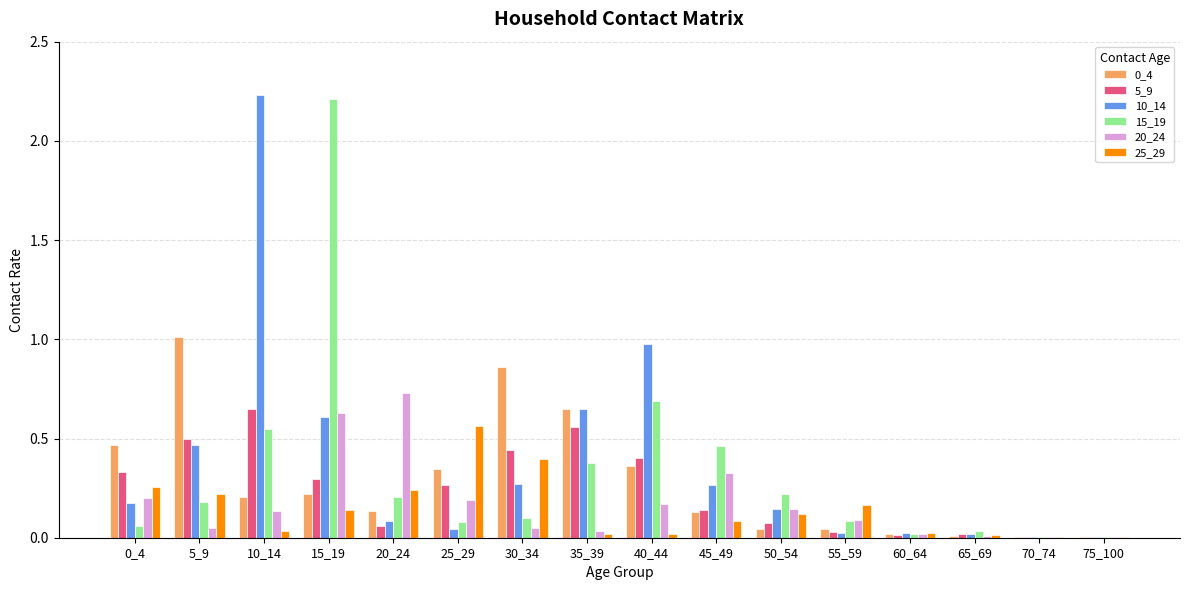

What is the total value across all series at 0_4?

1.5